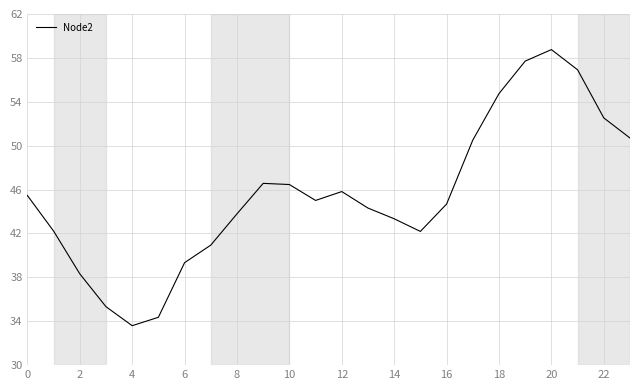

Does the chart display data point markers on the line(s)?

No